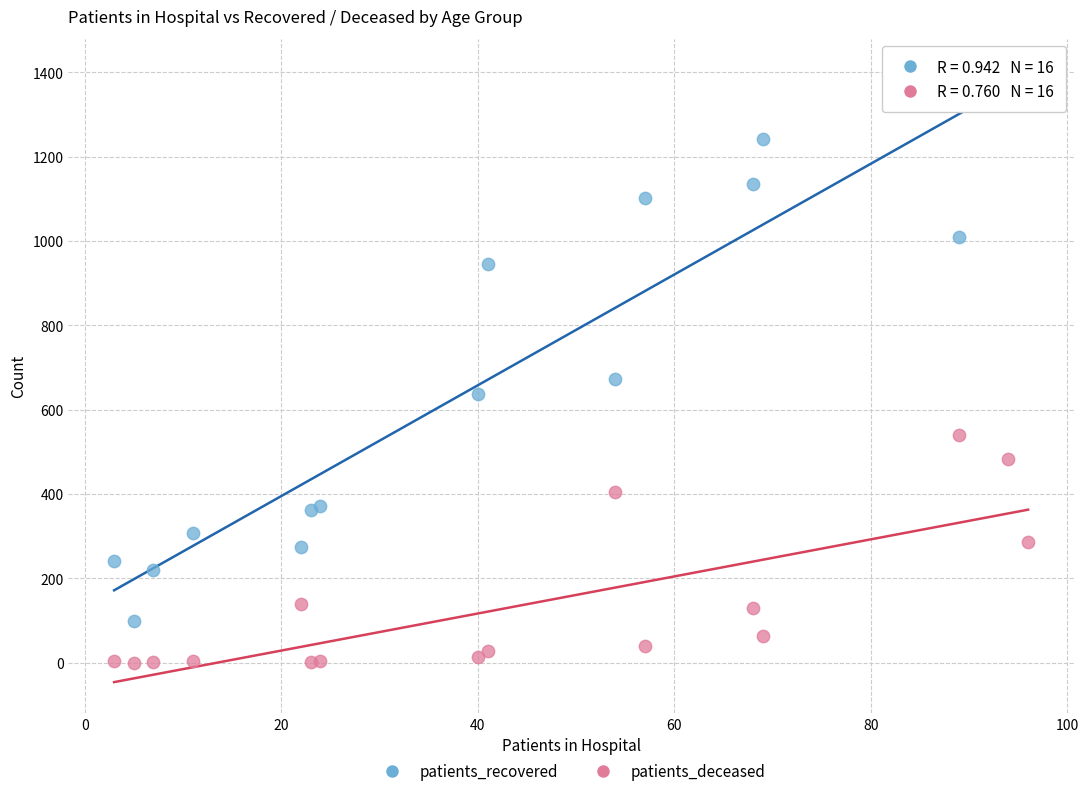

Which series has the widest spread of Y values?

patients_recovered